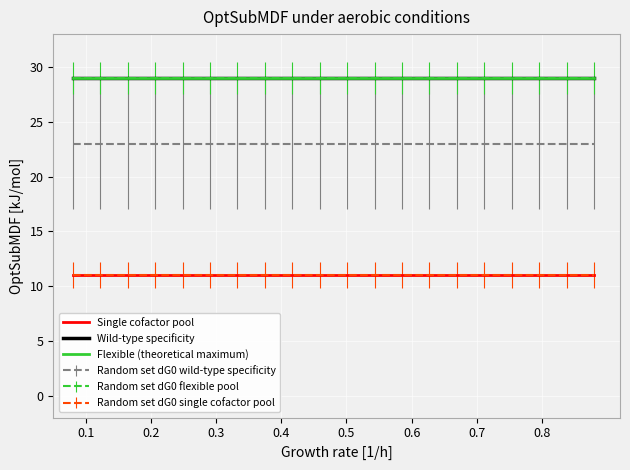

Where is Wild-type specificity nearest to the value 29?

0.1